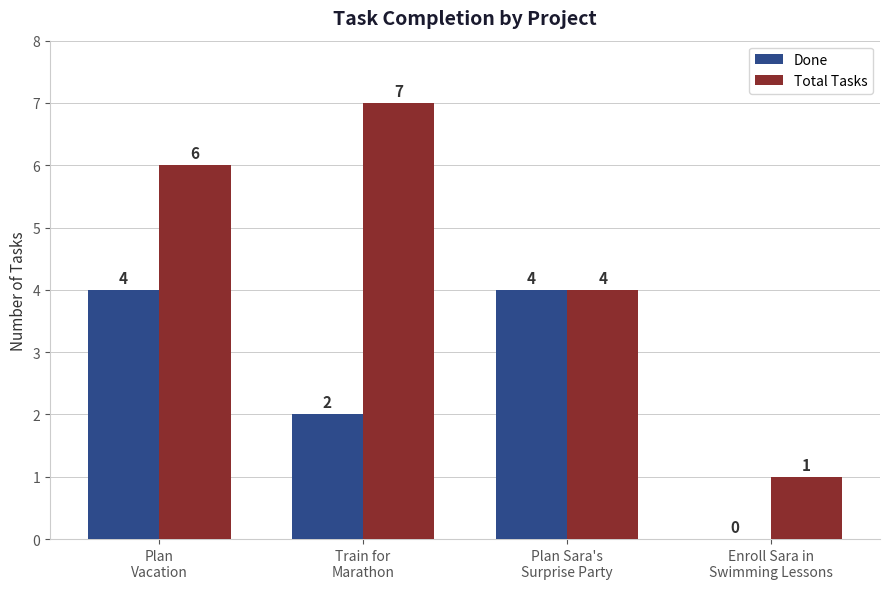

The Done series shows 0 at Enroll Sara in
Swimming Lessons. True or false?

True